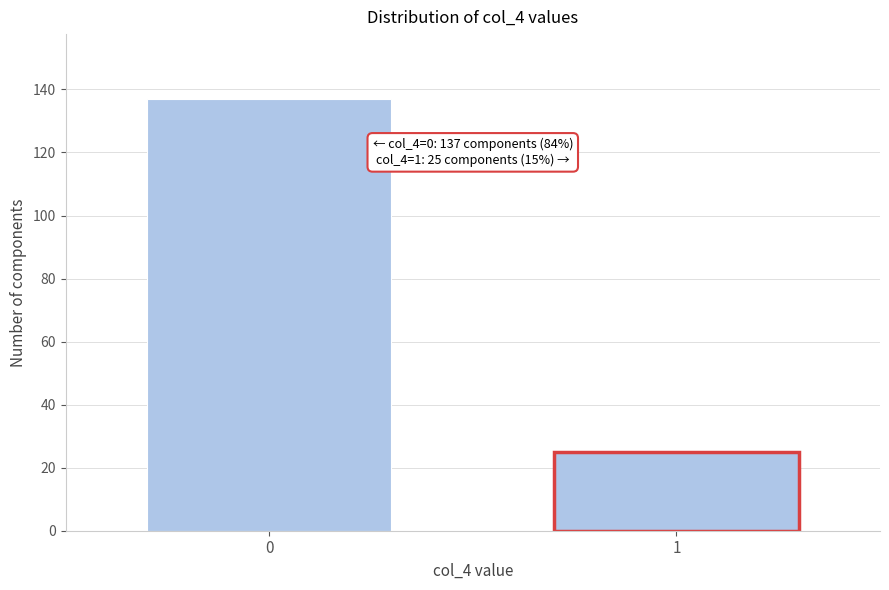

Reading left to right, extract all data points from this chart.

137	25